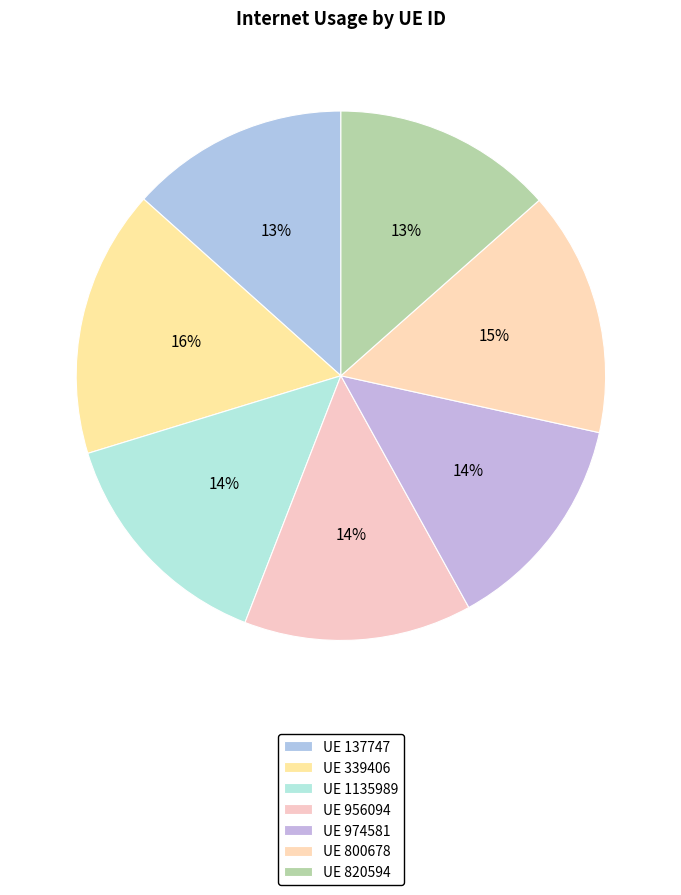

What is the smallest slice in the pie chart?

137747